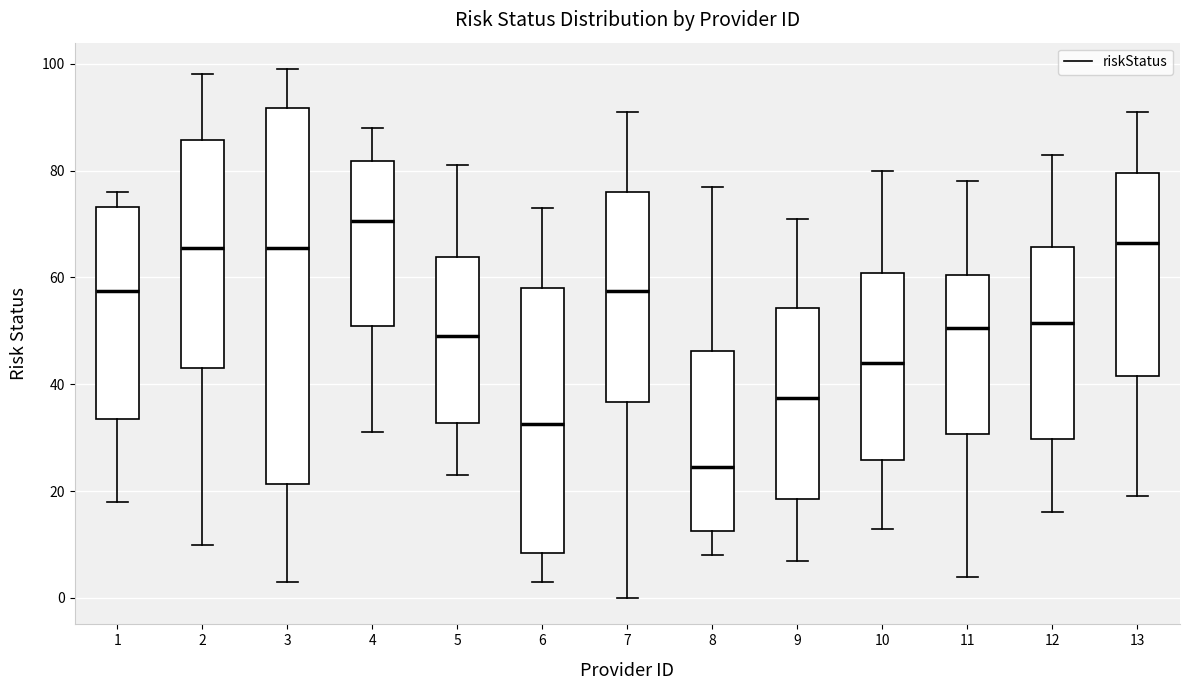

Comparing the boxes themselves (not the whiskers), which one is the tallest?

3